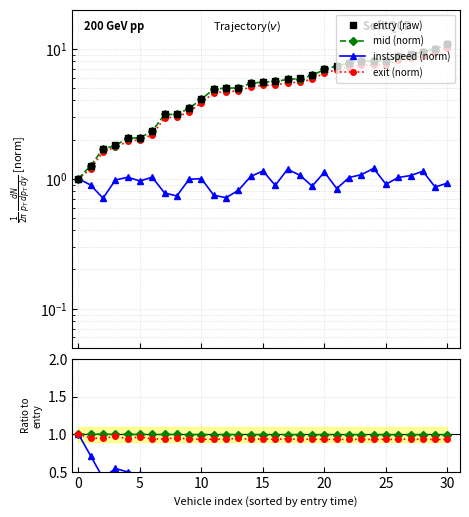

True or false: instspeed and entry intersect in this chart.

False